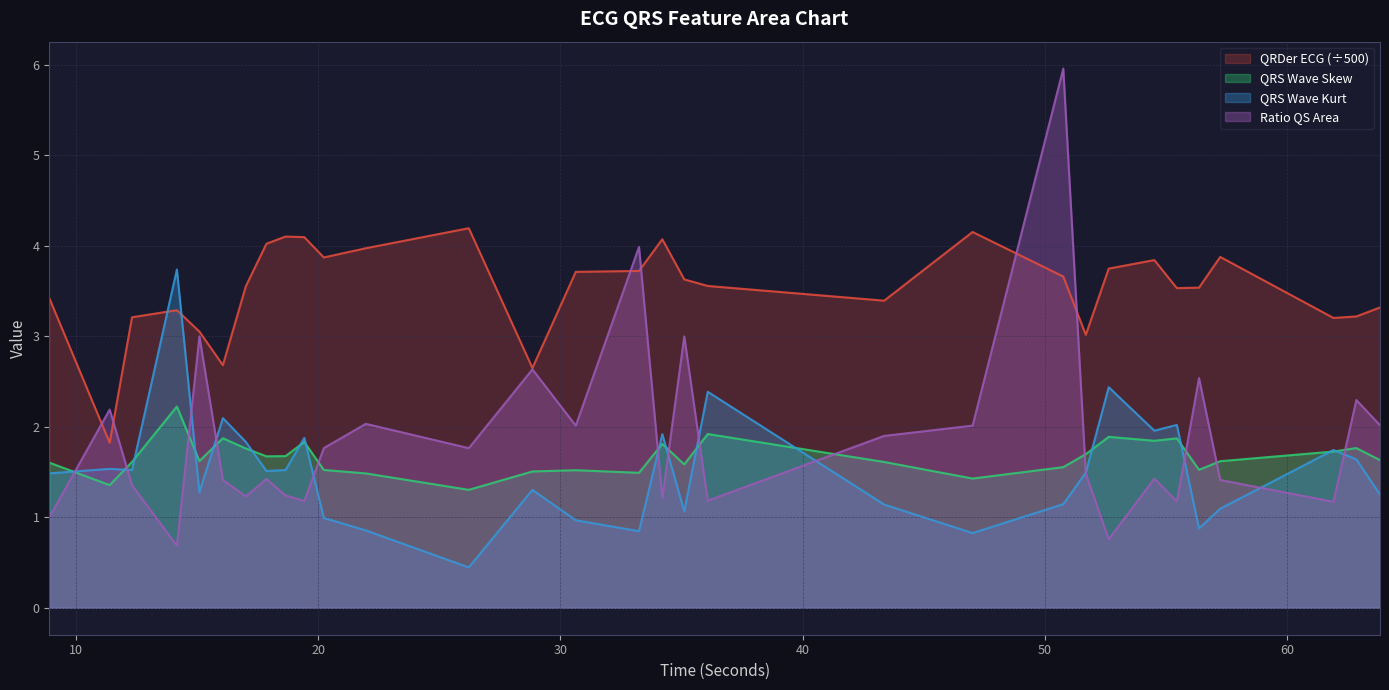

Where do QRDer_ECG and QRSWaveKurt_ECG first cross each other?

12.3203125 and 14.171875